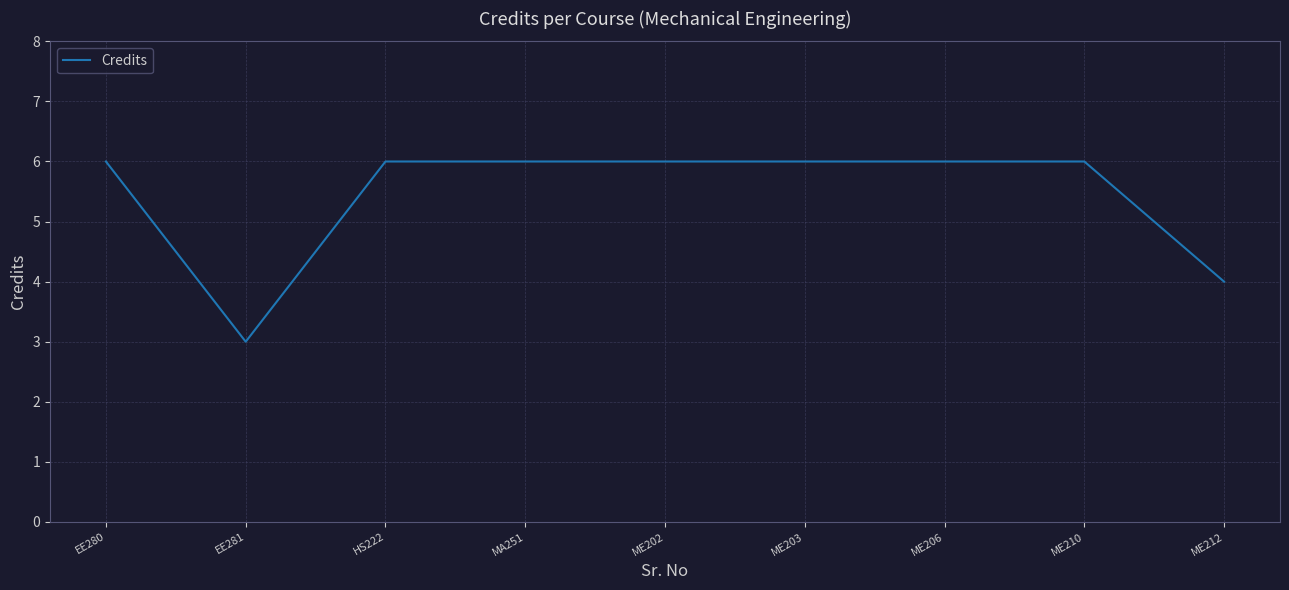

Reading left to right, what are all the values shown in this chart?

EE280=6	EE281=3	HS222=6	MA251=6	ME202=6	ME203=6	ME206=6	ME210=6	ME212=4